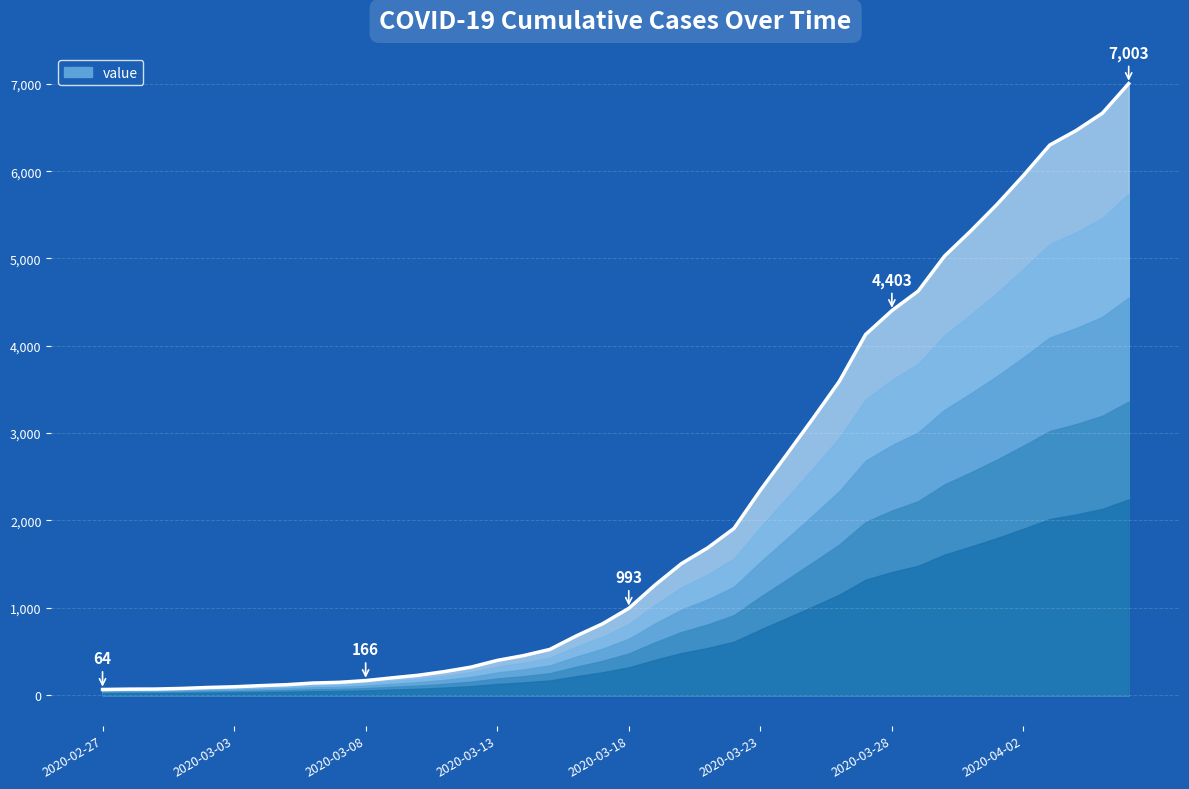

How many data points does each series have?

40